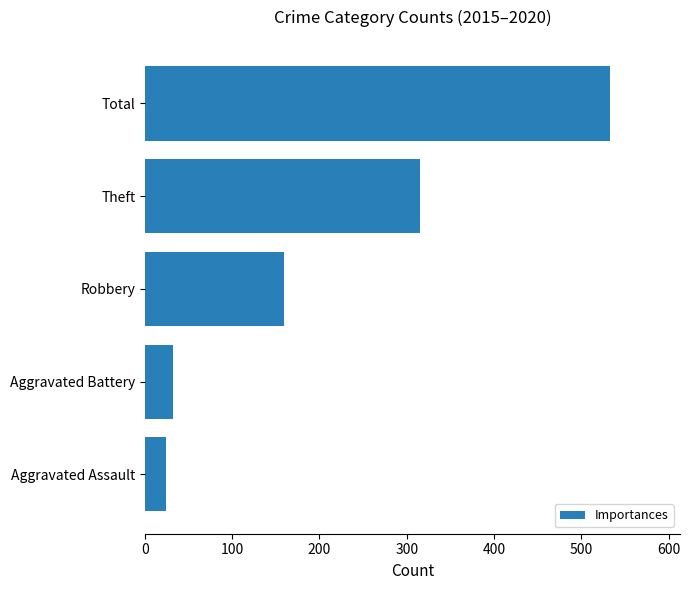

Rank the categories by value from highest to lowest.

Total, Theft, Robbery, Aggravated Battery, Aggravated Assault